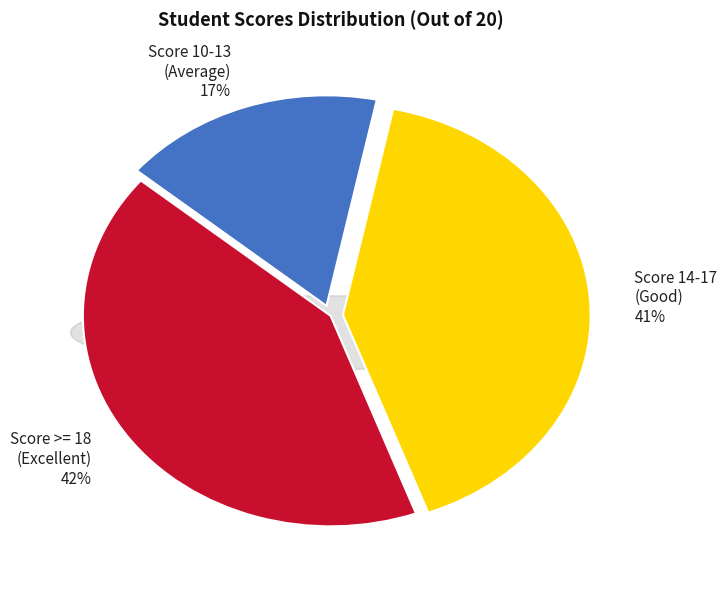

Is it true that MADHAN KUMAR S is 1% of the pie?

False